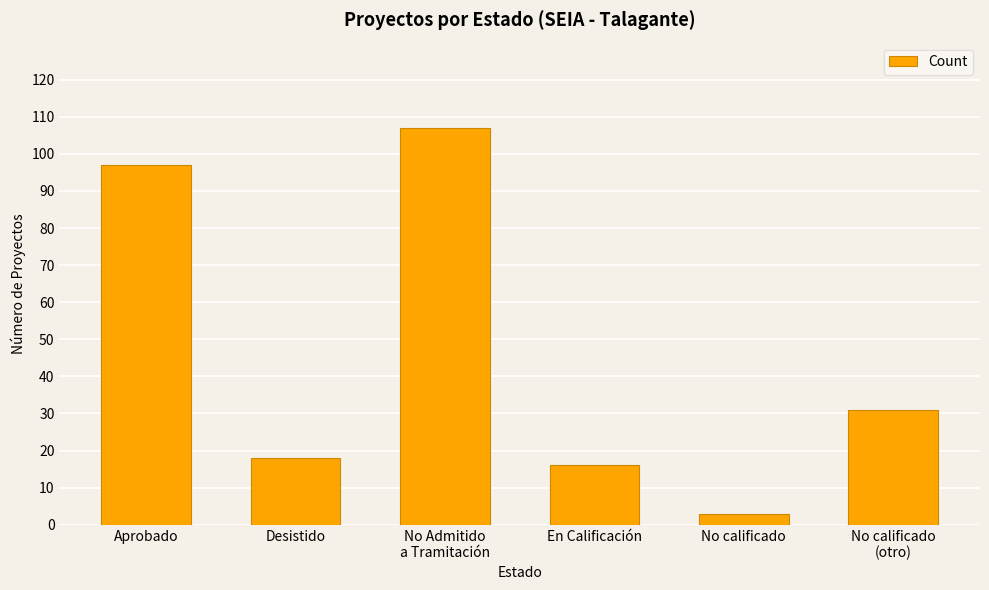

What is the label of the 3rd bar from the left?

No Admitido
a Tramitación